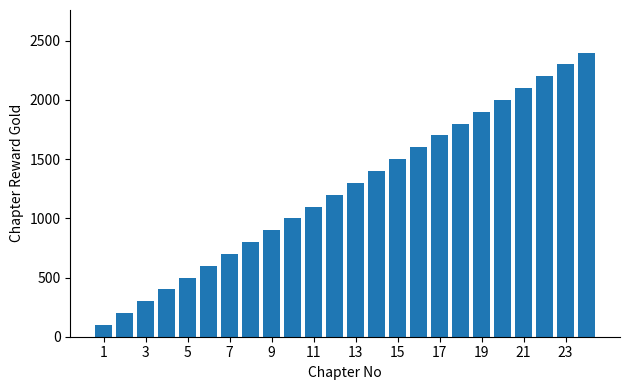

What is the average value?

1250